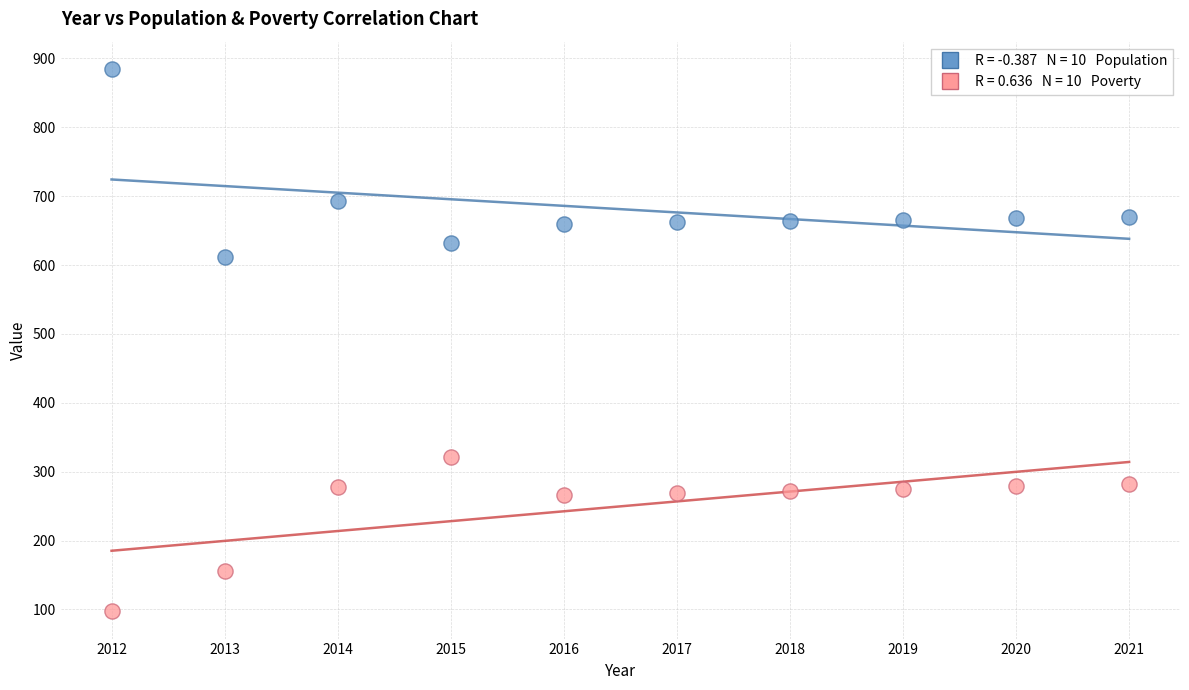

Across all data points, what is the range of X values (max minus min)?

9